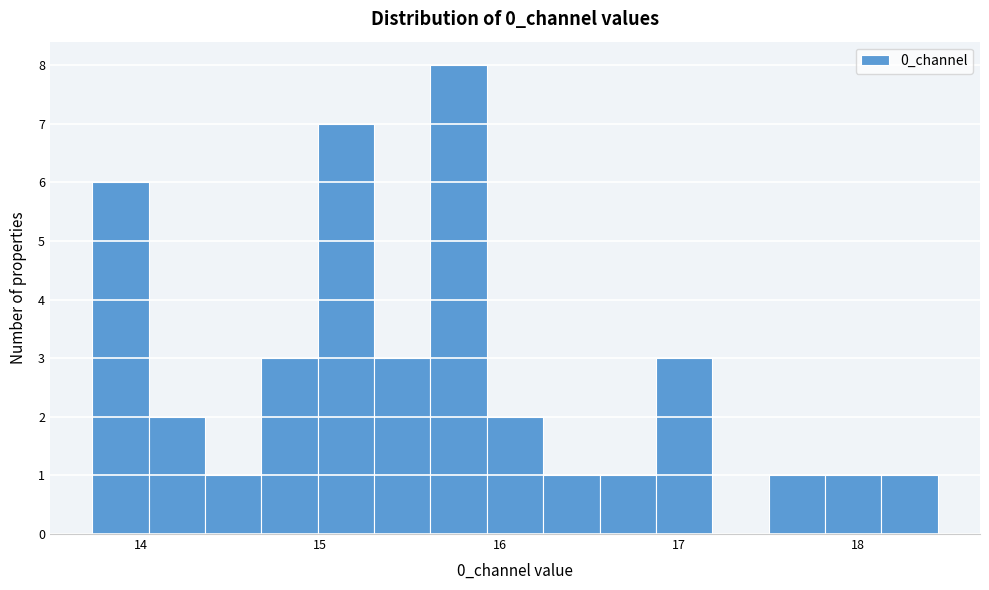

Read against the x-axis, roughly where is the centre of the tallest bar?

15.8